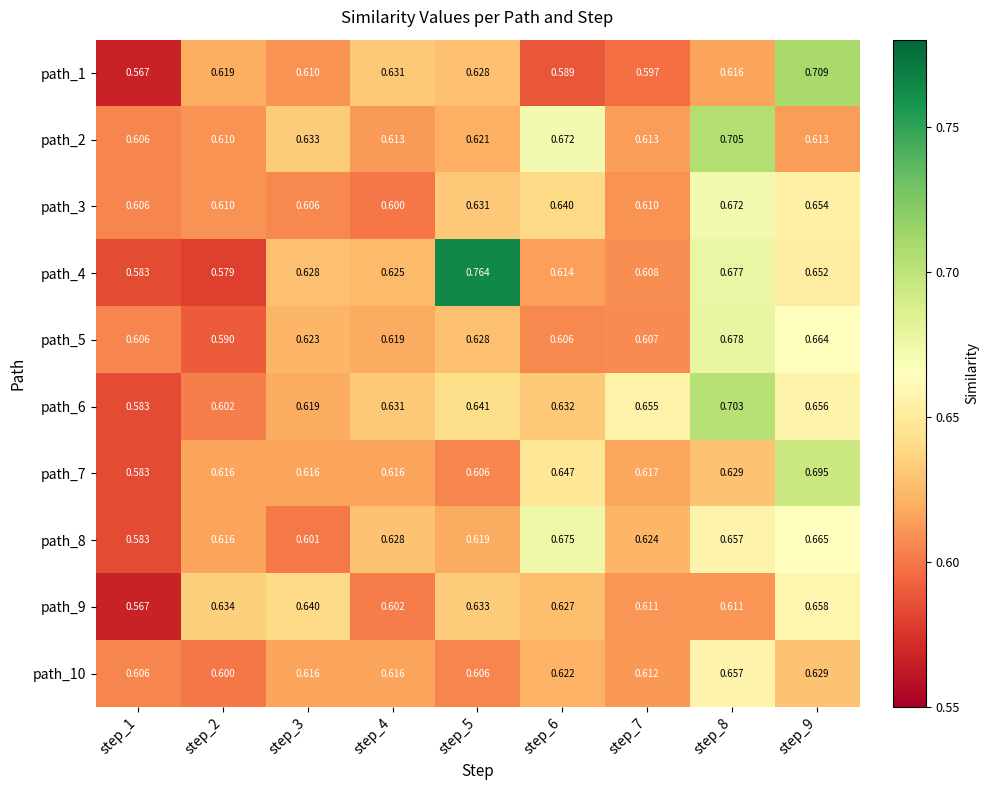

Is the value of path_7 at step_4 greater than the value of path_1 at step_3?

Yes